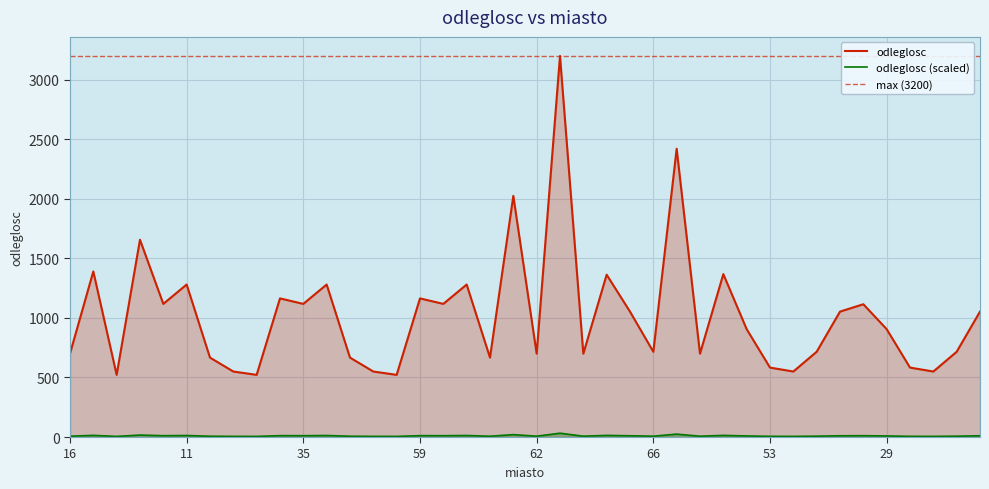

How many interior local peaks (higher than both neighbors) does the data have?

13